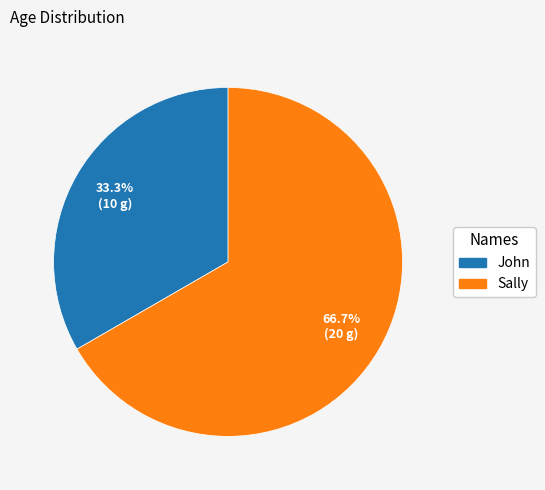

Combined, what portion of the pie is John and Sally?

100.0%